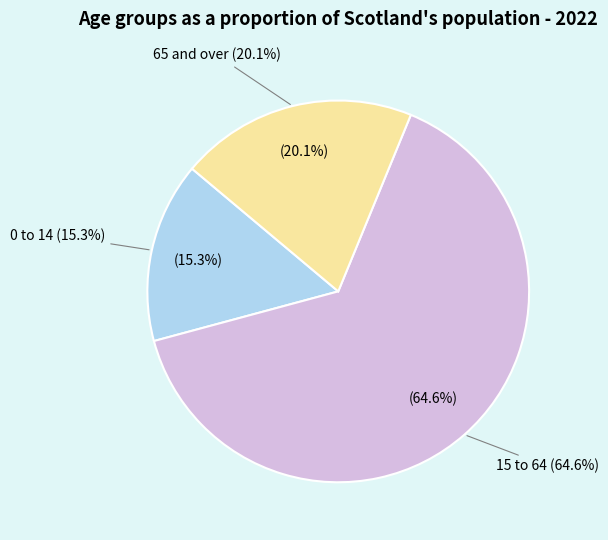

What is the majority slice?

15 to 64